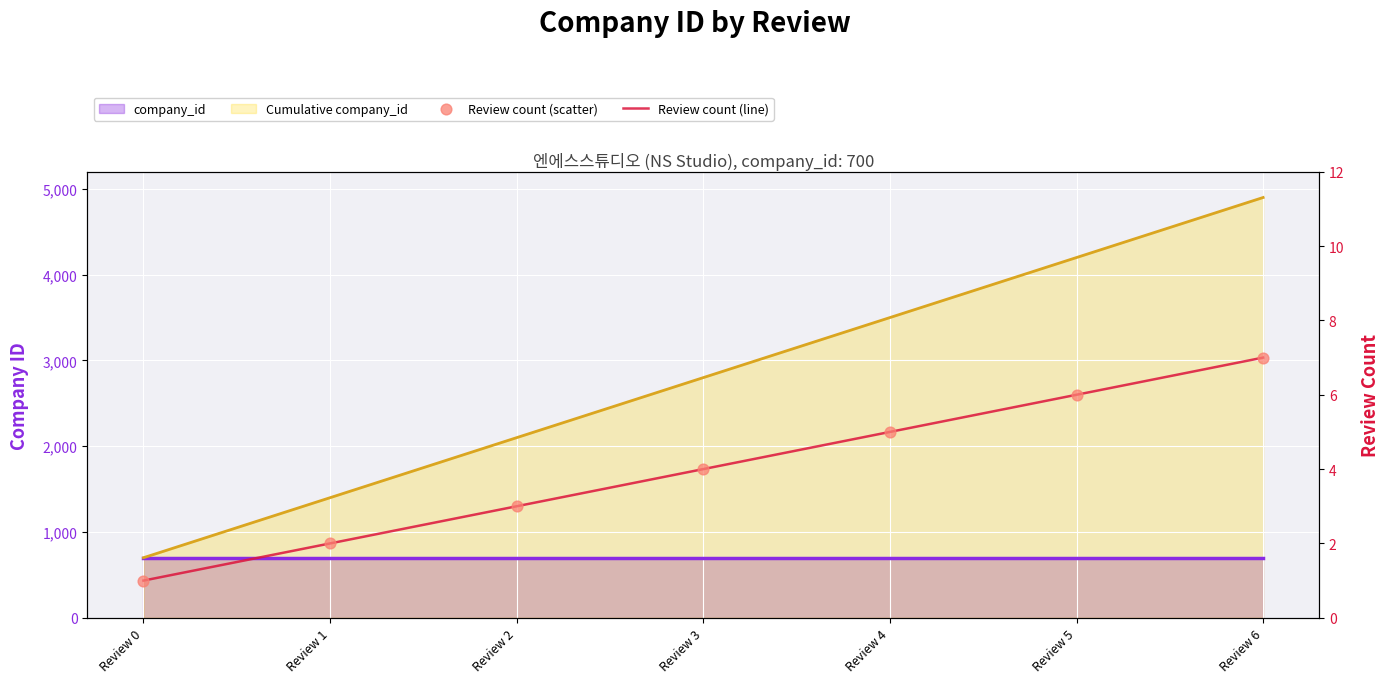

Is the value of Review count (line) at Review 5 greater than the value of Review count (scatter) at Review 6?

No